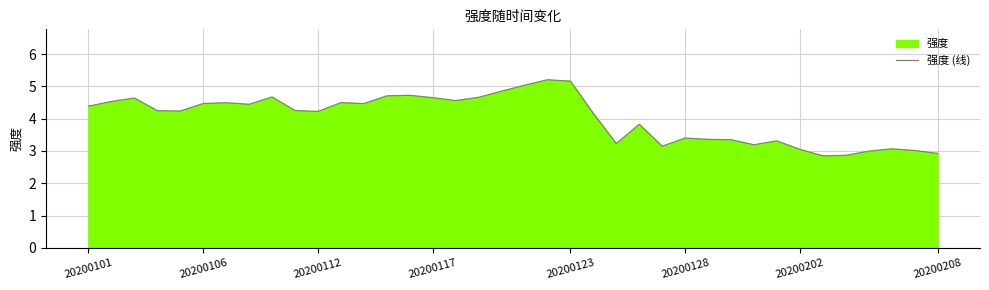

At which label does the data first exceed 4?

20200101